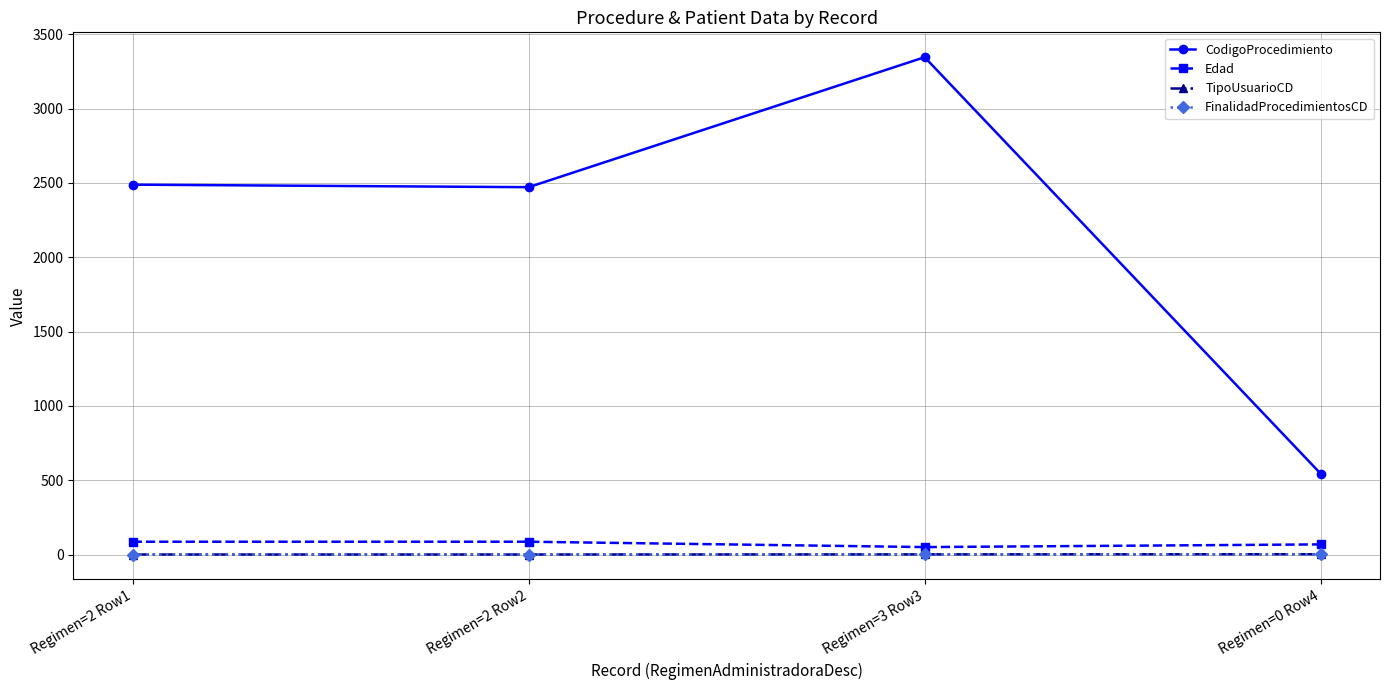

What is the label of the 3rd point from the left?

Regimen=3 Row3